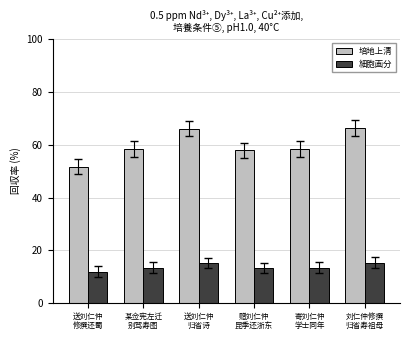

List the series in order of their overall mean, lowest first.

細胞画分, 培地上清